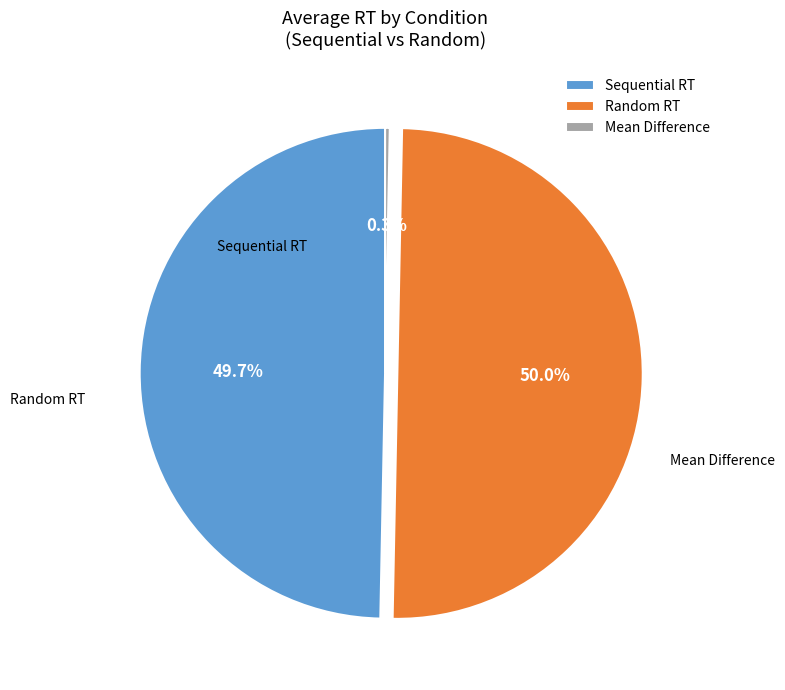

Rank the categories by value from highest to lowest.

Random RT, Sequential RT, Mean Difference